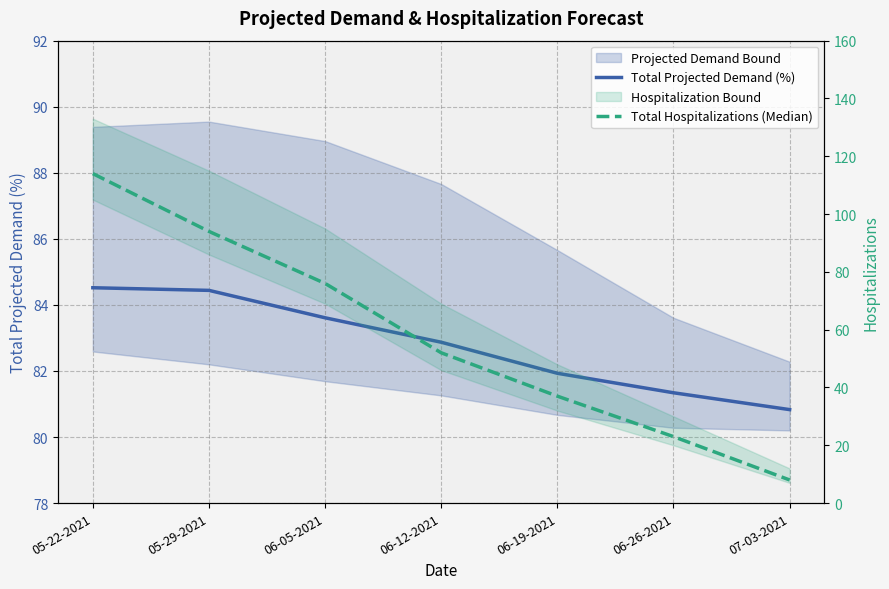

What is the label of the 5th point from the right?

06-05-2021